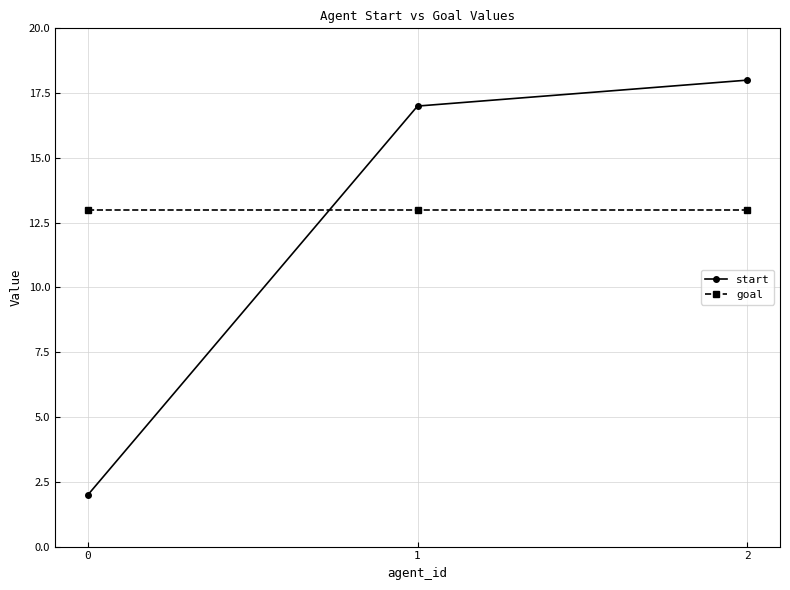

What is the average value of the goal series?

13